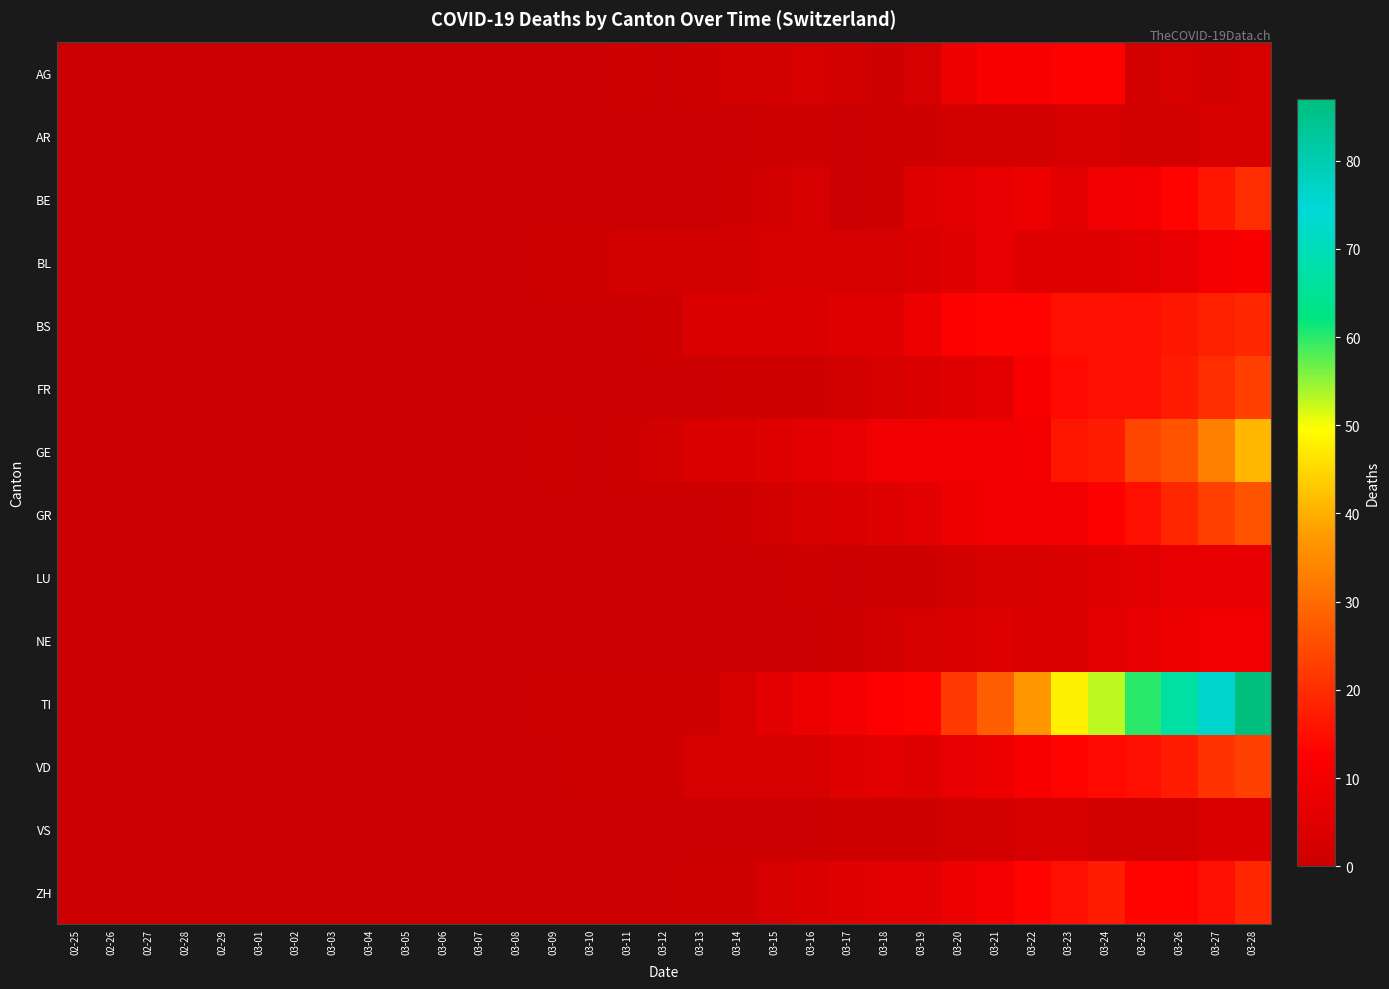

At 02-25, list the series in order from largest to smallest.

AG, AR, BE, BL, BS, FR, GE, GR, LU, NE, TI, VD, VS, ZH